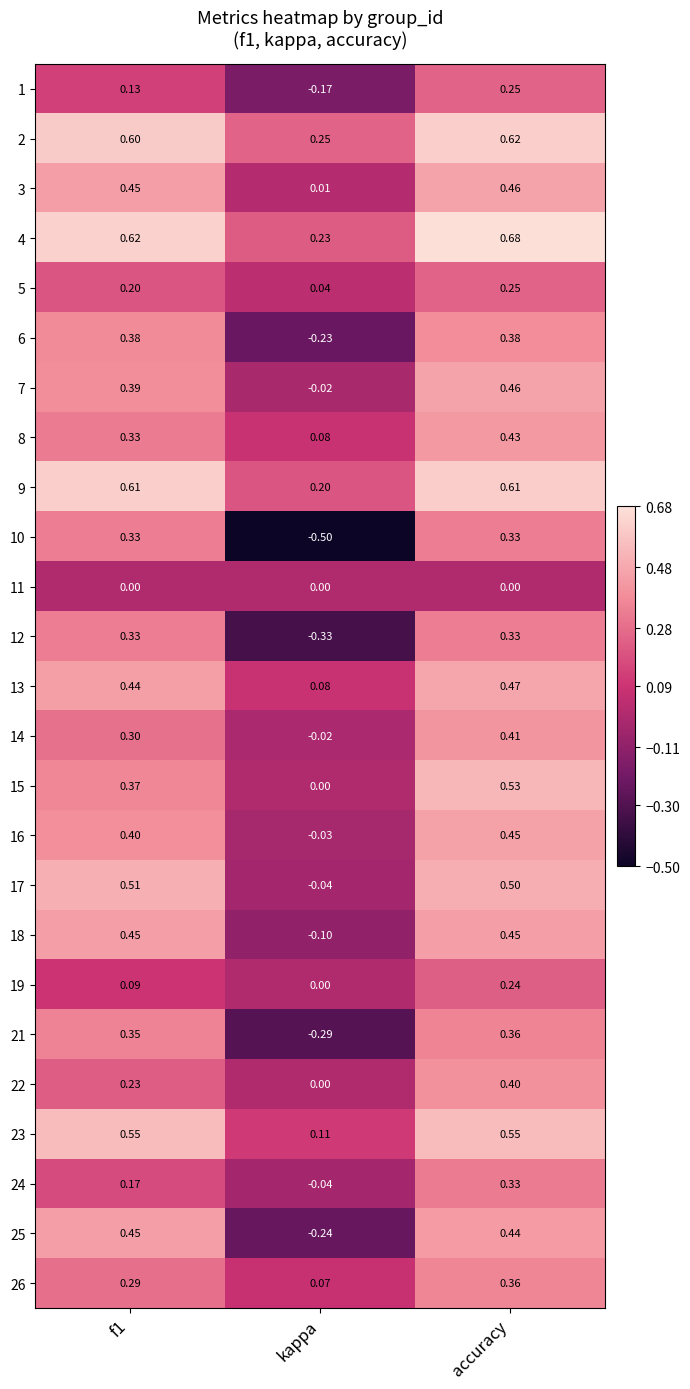

Where is 15 nearest to the value 0?

kappa